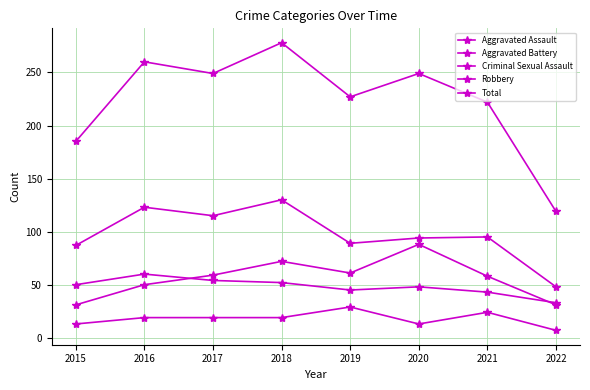

How many data points does each series have?

8